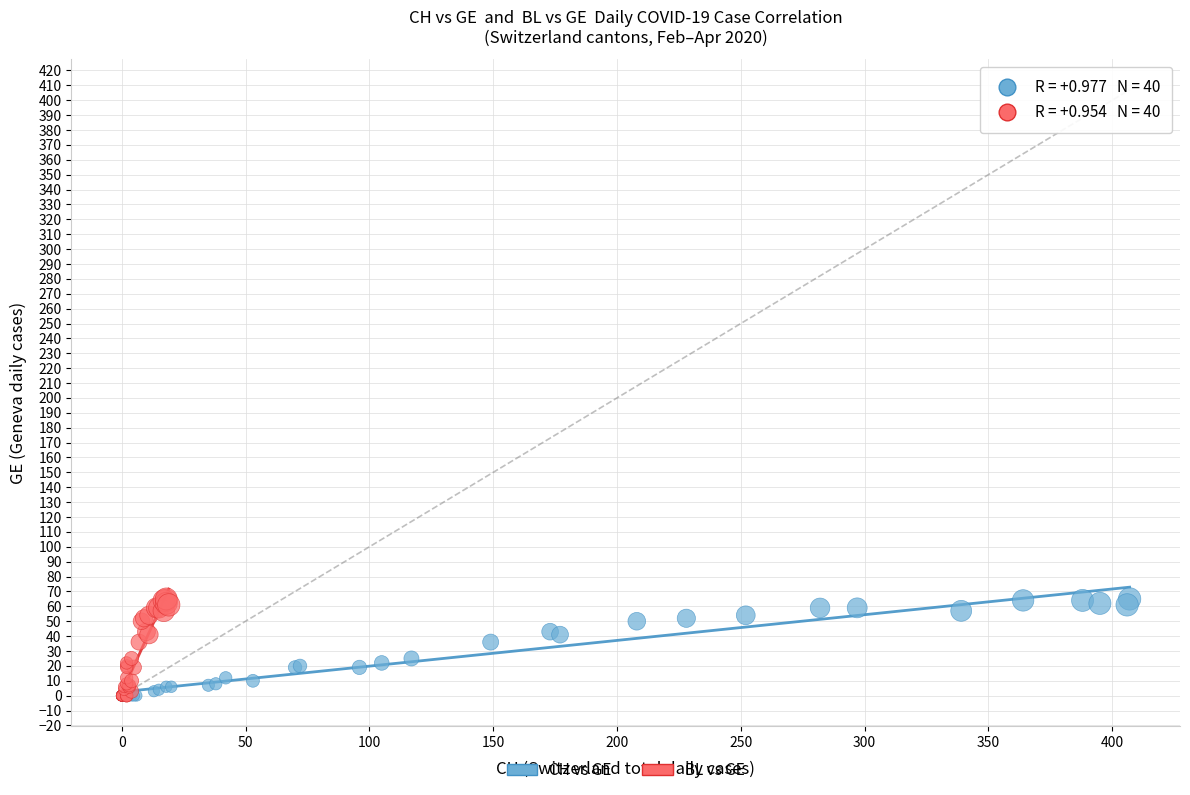

What are all the series names shown in the legend?

CH vs GE, BL vs GE